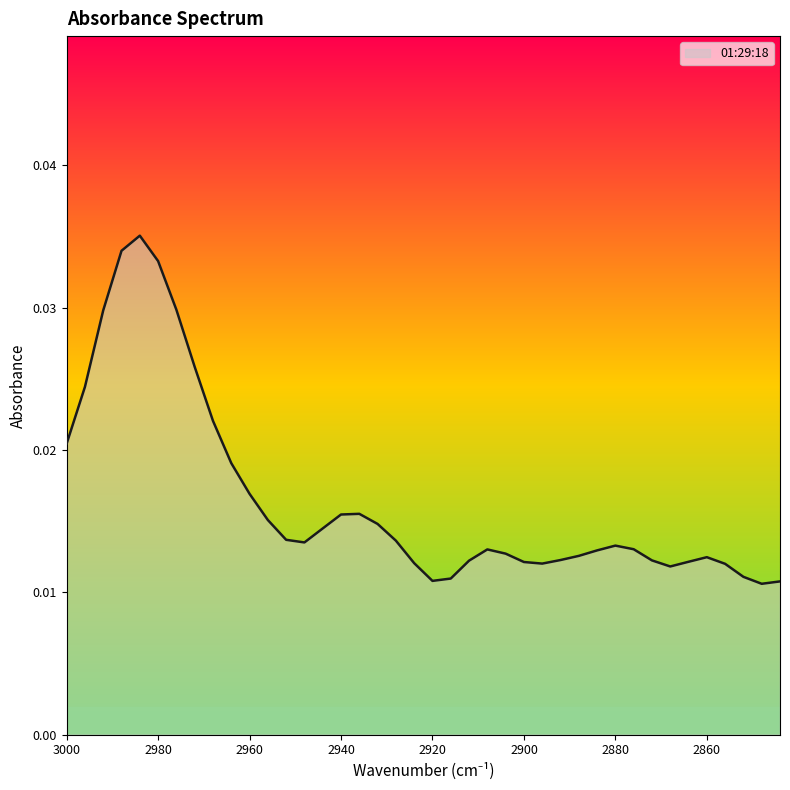

How many values are between 0 and 1?

40